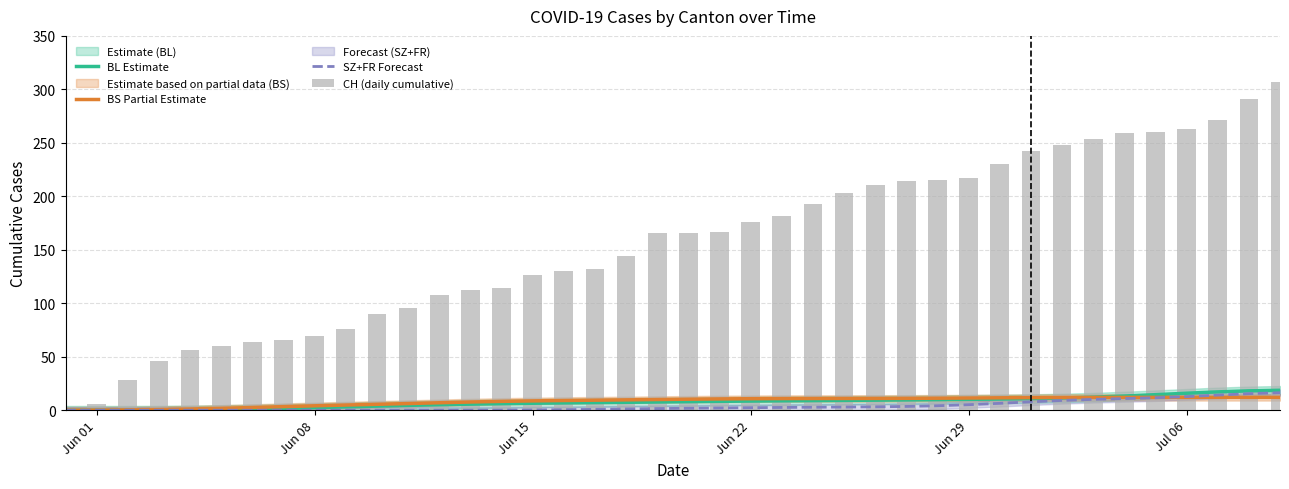

At how many categories does at least one series exceed 139?

22